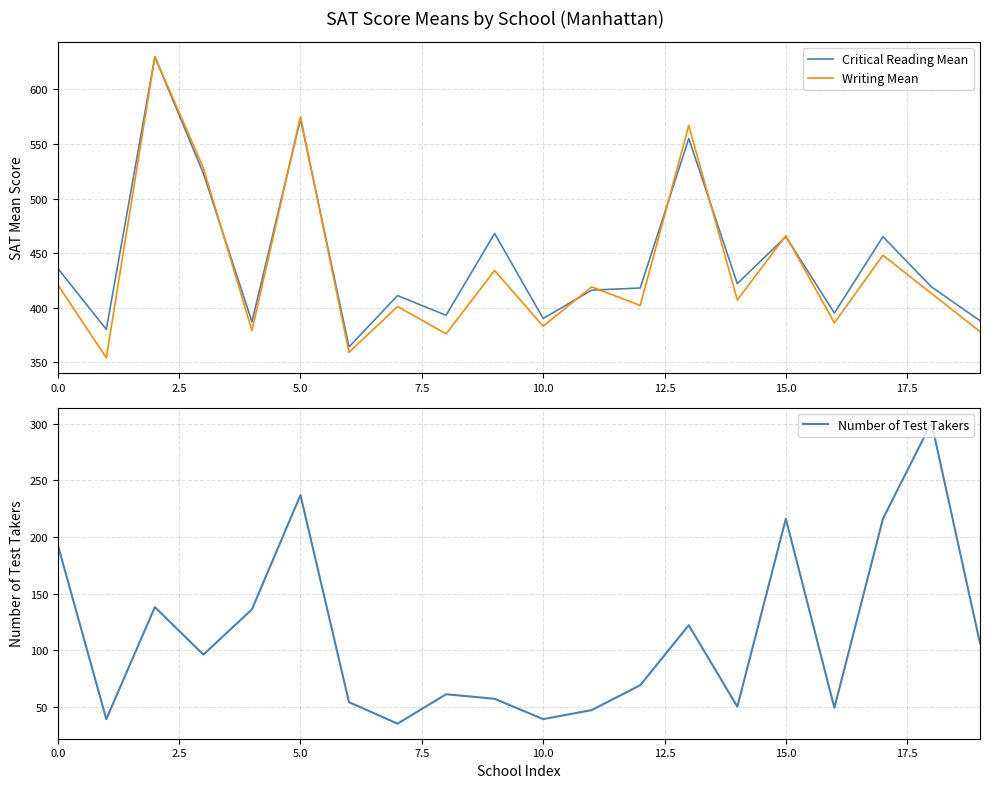

Reading left to right, transcribe all the data shown in this chart.

Critical Reading Mean: 436	380	630	523	387	573	364	411	393	468	390	416	418	555	422	465	395	465	419	388
Writing Mean: 421	354	630	528	379	575	359	401	376	434	383	419	402	567	407	466	386	448	413	378
Number of Test Takers: 193	39	138	96	136	237	54	35	61	57	39	47	69	122	50	216	49	216	301	106